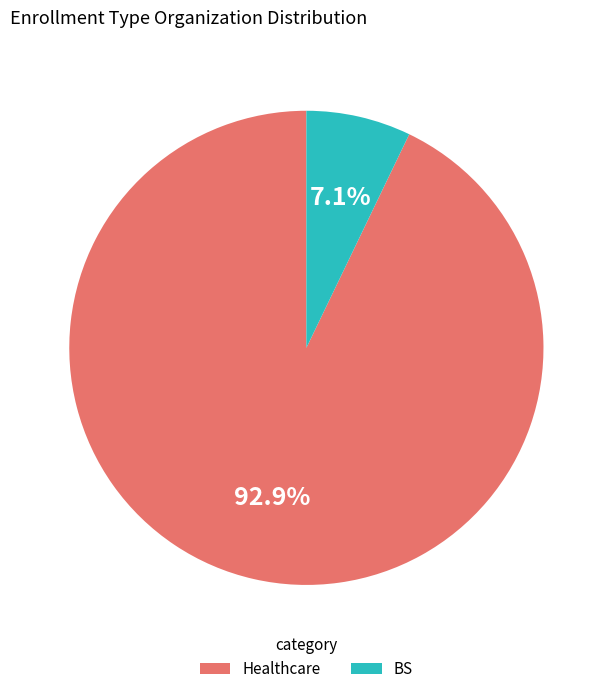

What percentage is NOT represented by Healthcare?

7.1%